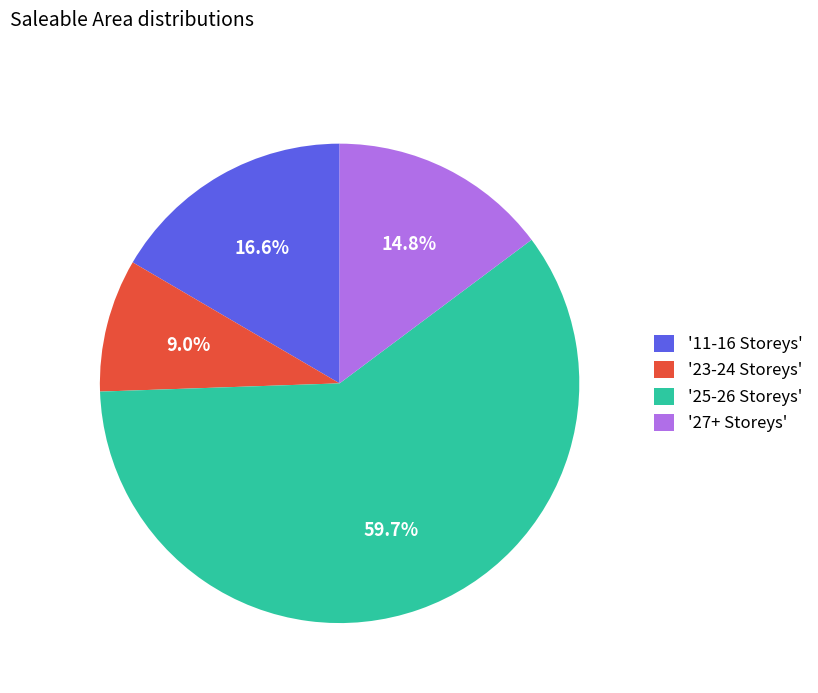

How many slices are in this pie chart?

4